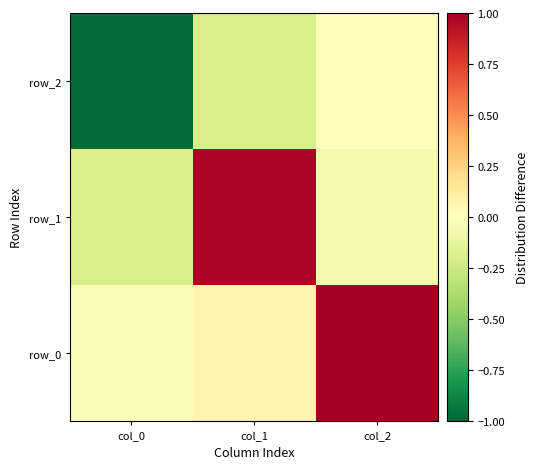

How many values in the row_0 series are below 0?

1